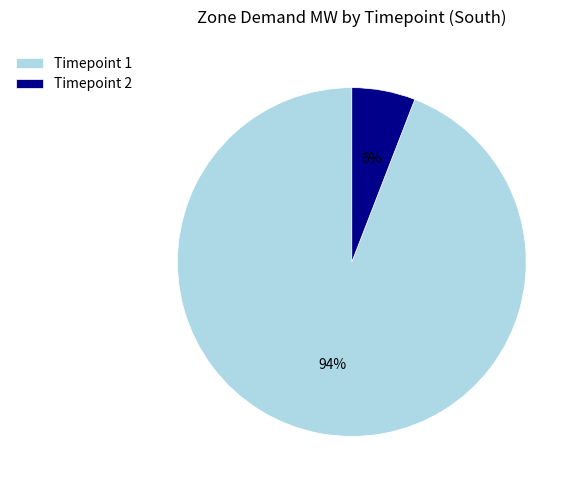

Between Timepoint 1 and Timepoint 2, which is larger?

Timepoint 1